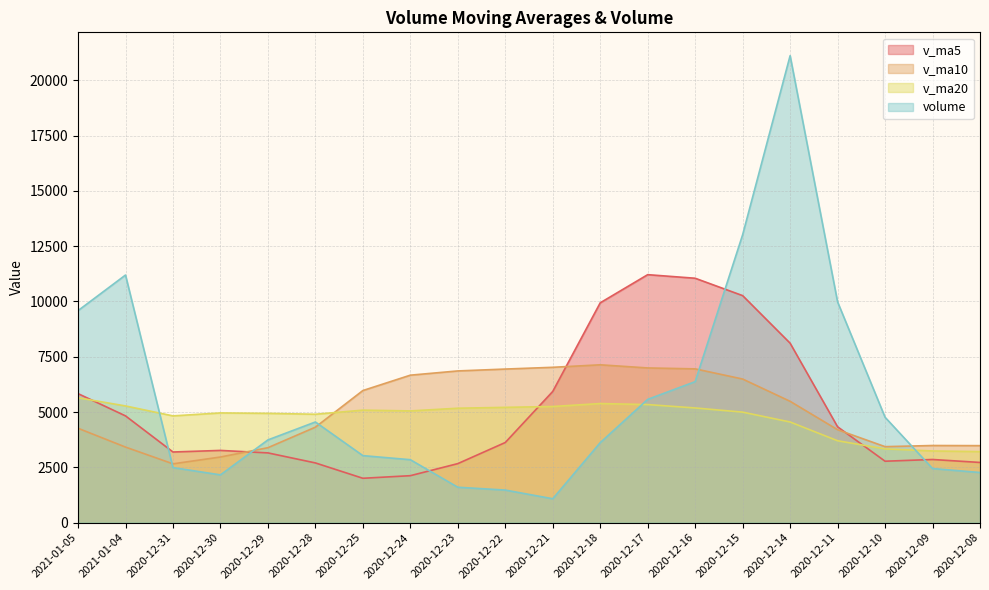

True or false: volume has a value of 929.2 at 2020-12-30.

False